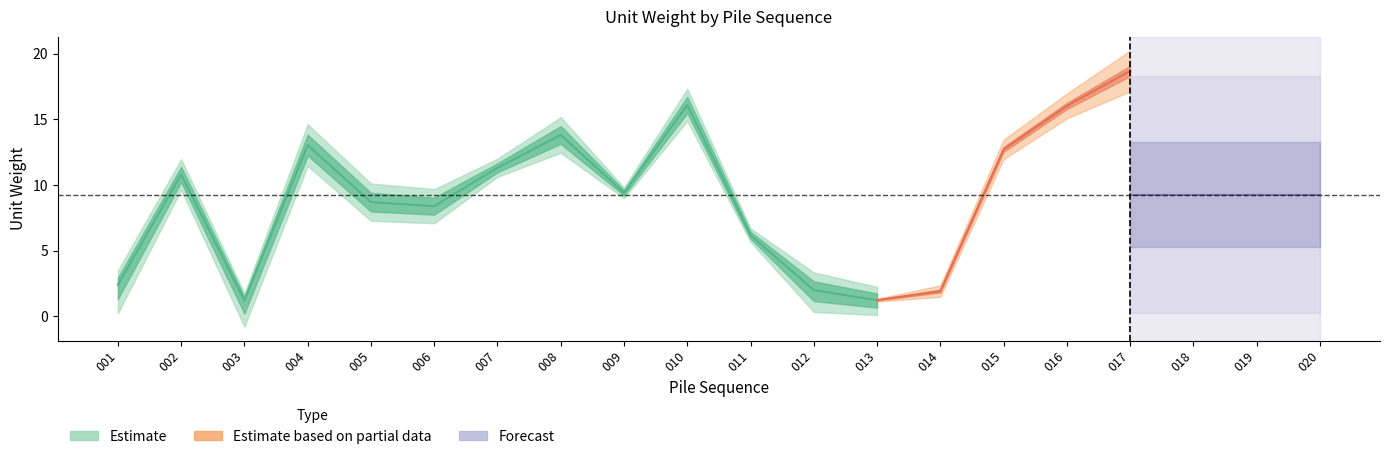

Does the chart have visible grid lines?

No